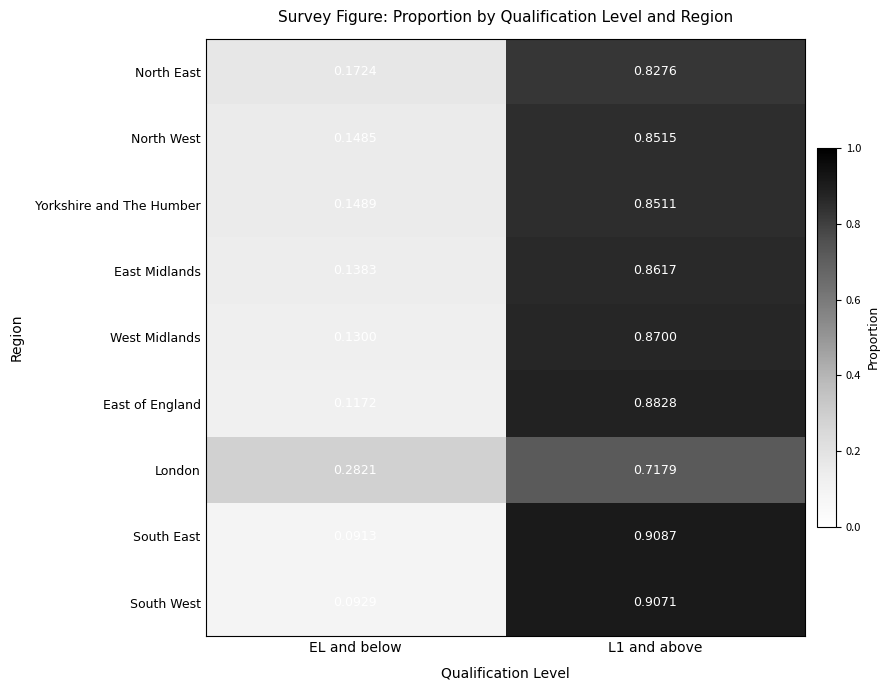

Where is East of England nearest to the value 0?

EL and below